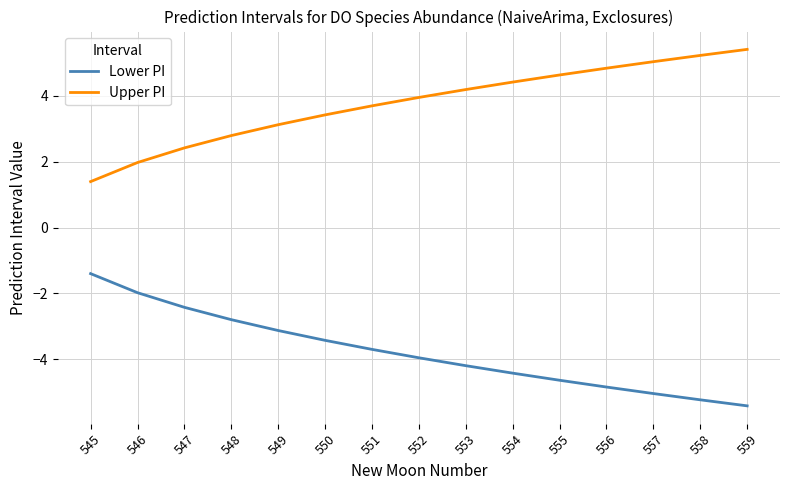

Which series has the largest total across all categories?

Upper PI